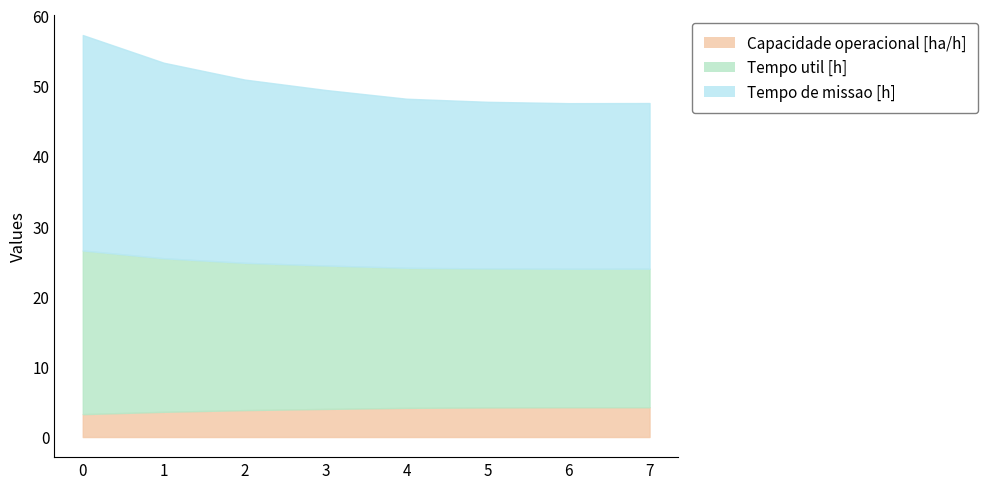

What is the spread (max minus min) of values at 3?

21.0